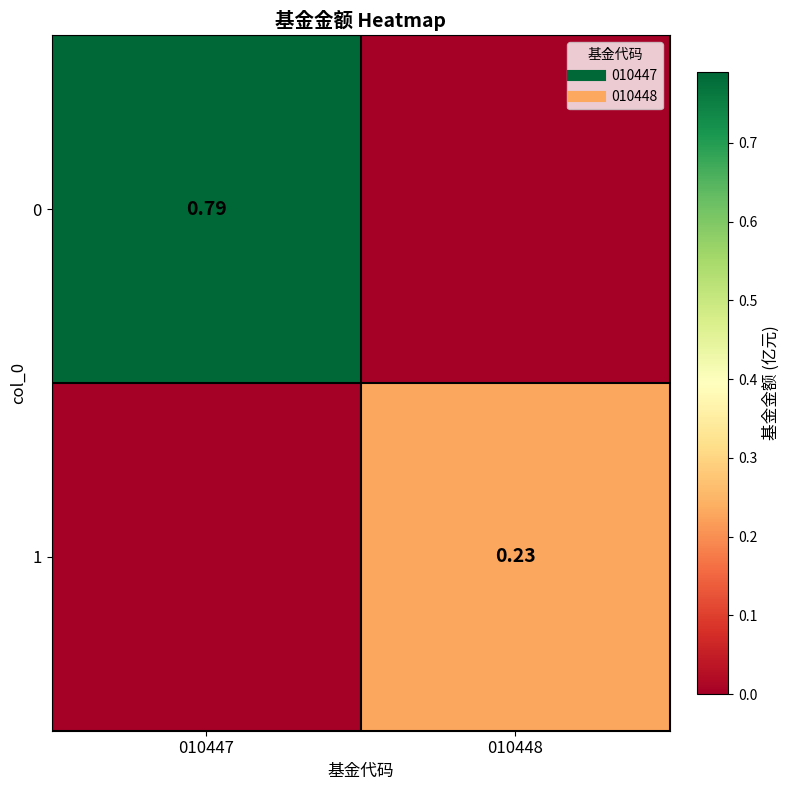

At 010448, list the series in order from smallest to largest.

0, 1